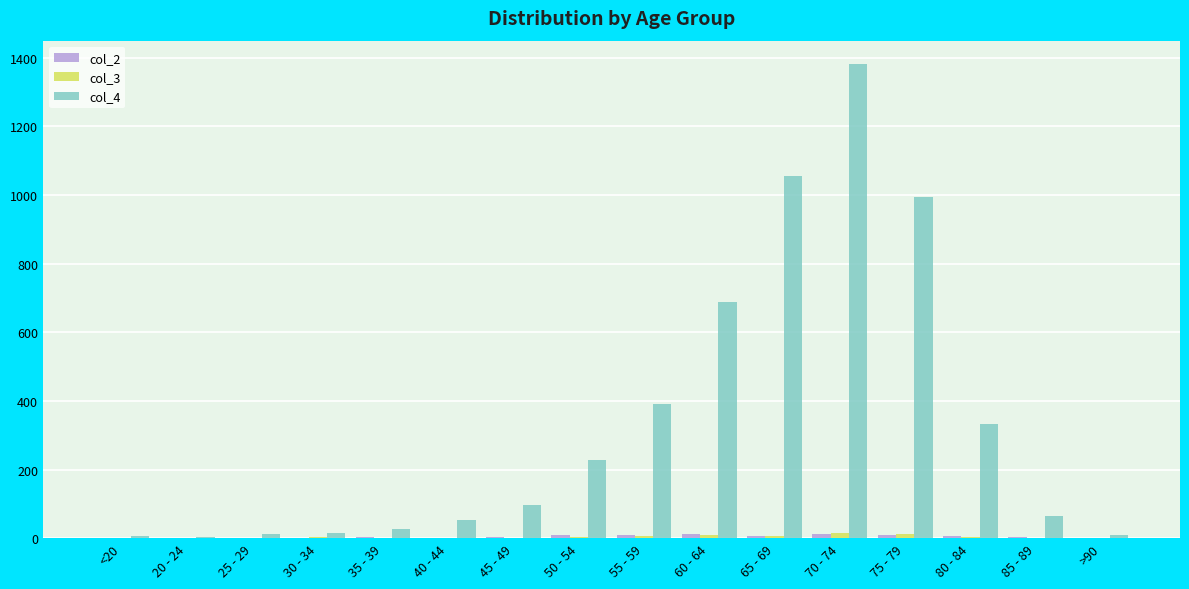

Which category has the highest value across all series?

70 - 74